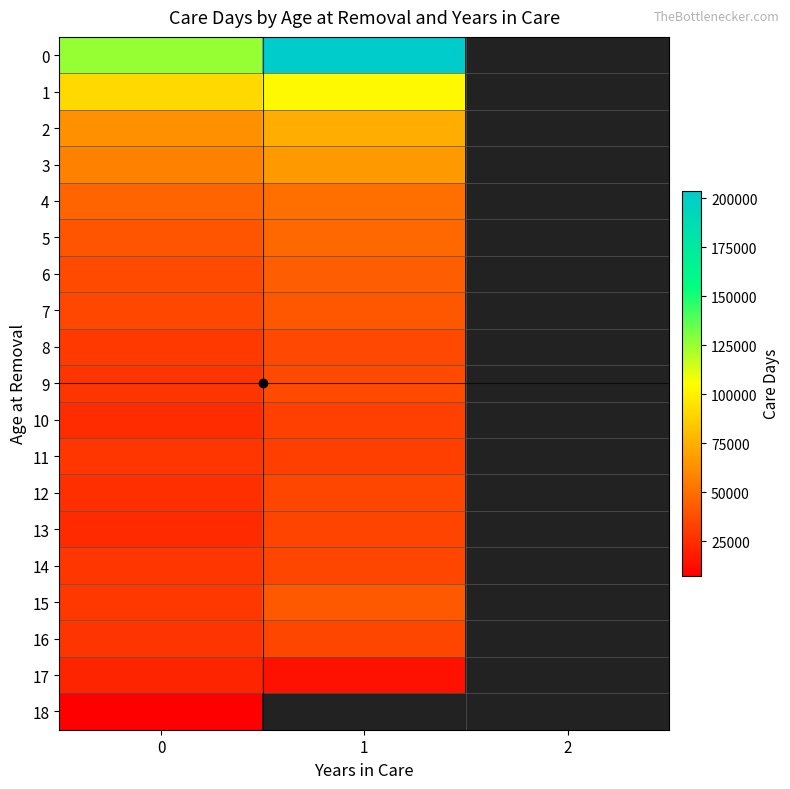

What is the difference between the 9 values at 0 and 1?

8103.0